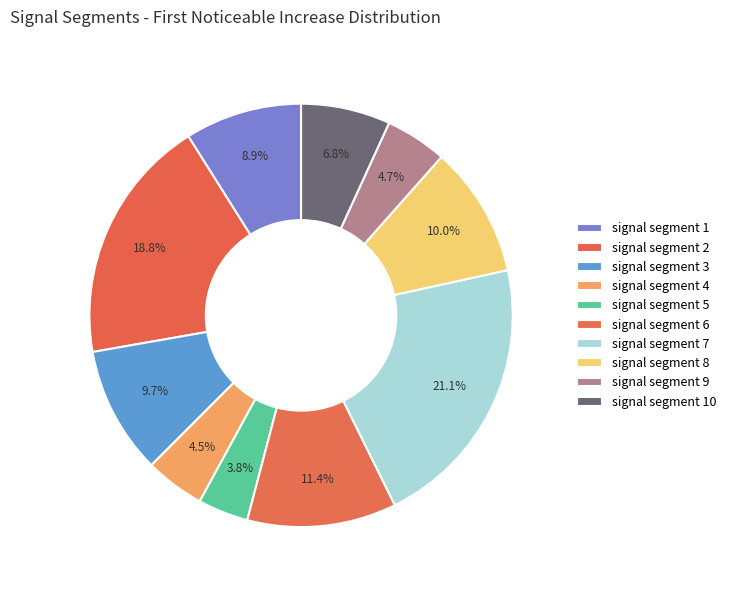

The signal segment 7 slice represents 21% of the pie. True or false?

True